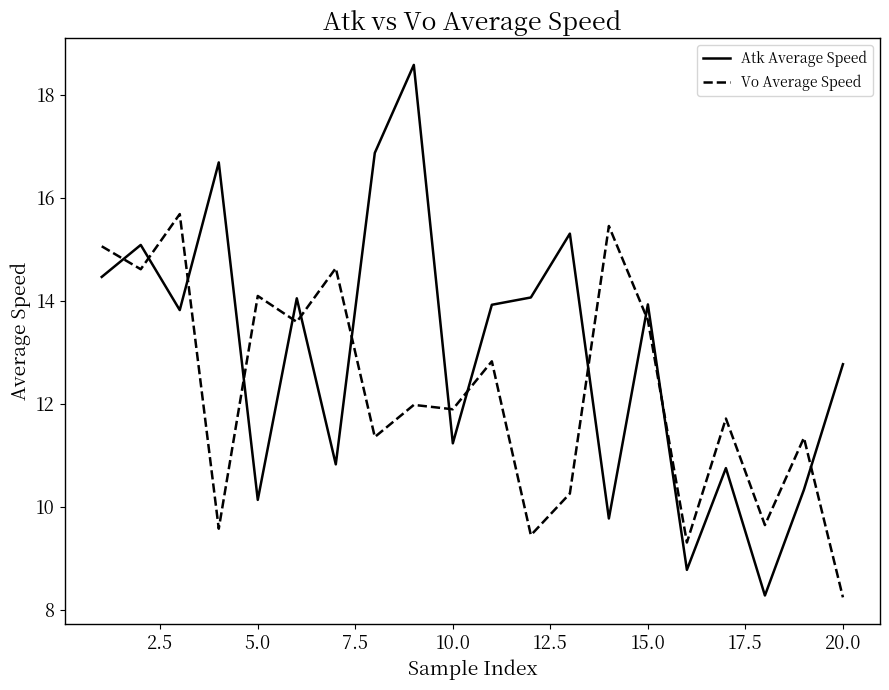

Rank the series by their maximum value, from highest to lowest.

Atk Average Speed, Vo Average Speed